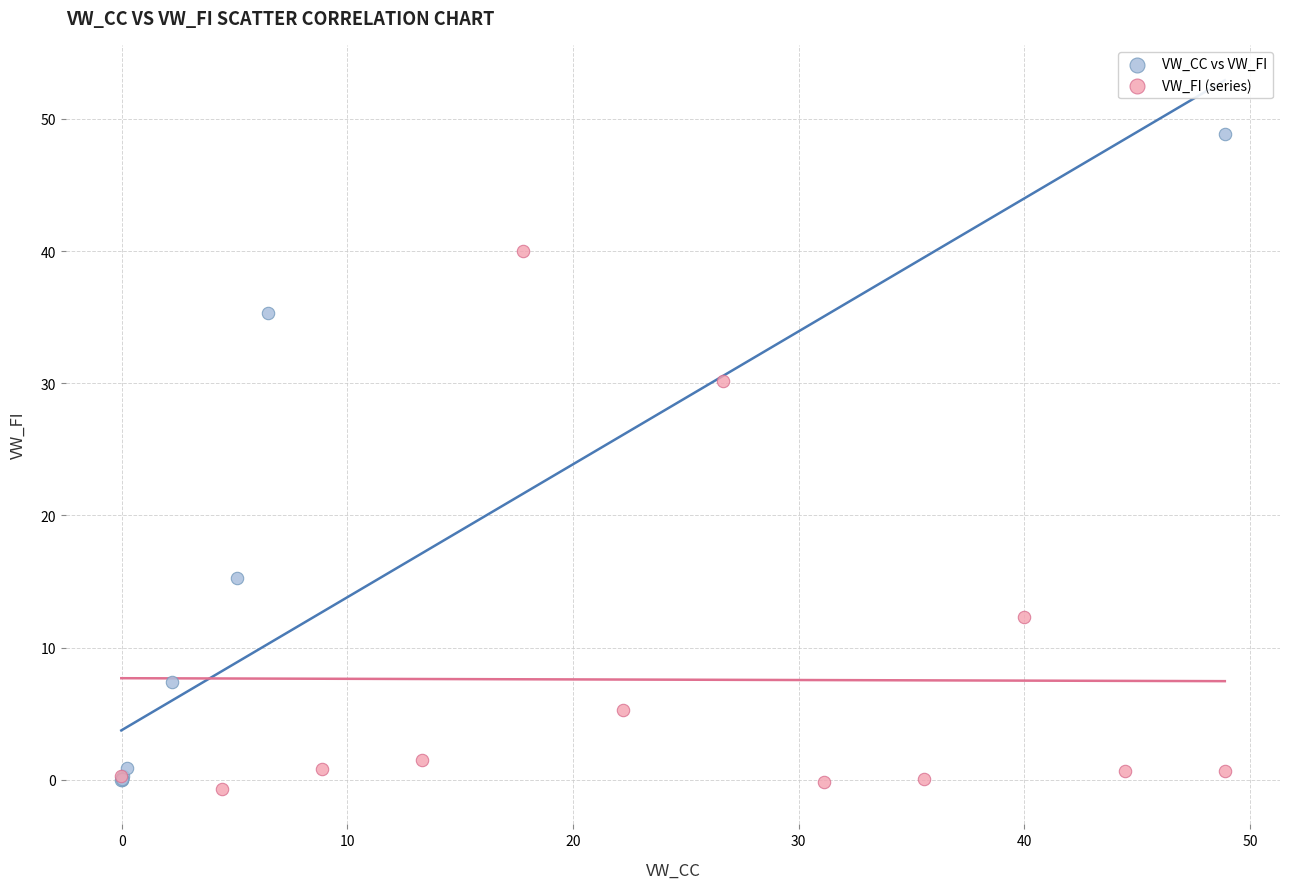

Which series has the largest Y range (max minus min)?

VW_CC vs VW_FI